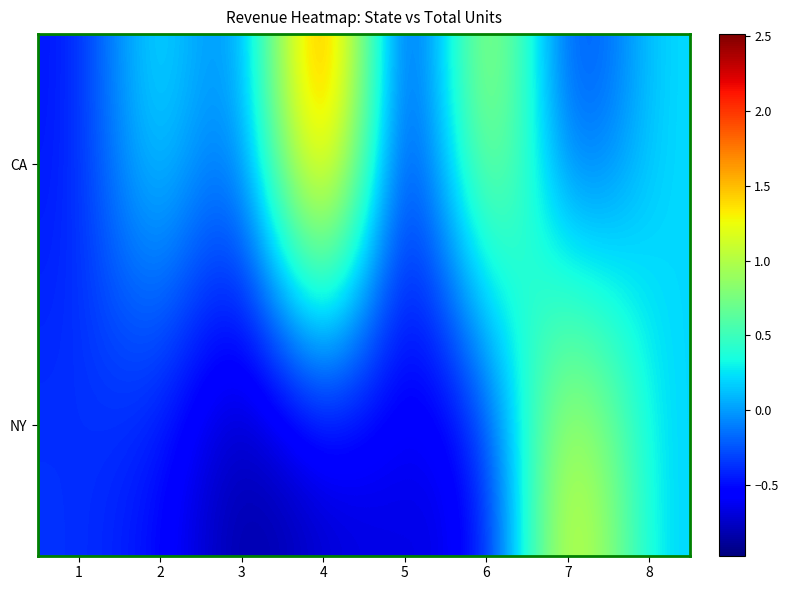

Reading left to right, transcribe all the data shown in this chart.

CA: 1=-0.5	2=0.5	3=-0.4	4=2.5	5=-1.0	6=1.5	7=-0.6	8=0.2
NY: 1=-0.4	2=-0.5	3=-0.9	4=-0.8	5=-0.6	6=-0.7	7=1.6	8=0.2